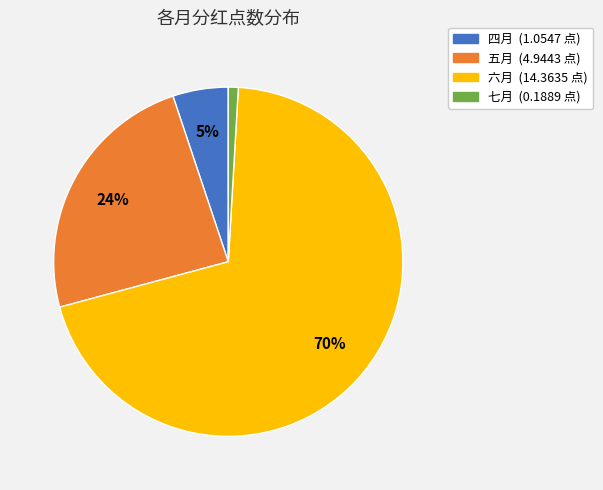

Is 六月 the majority of the pie?

Yes